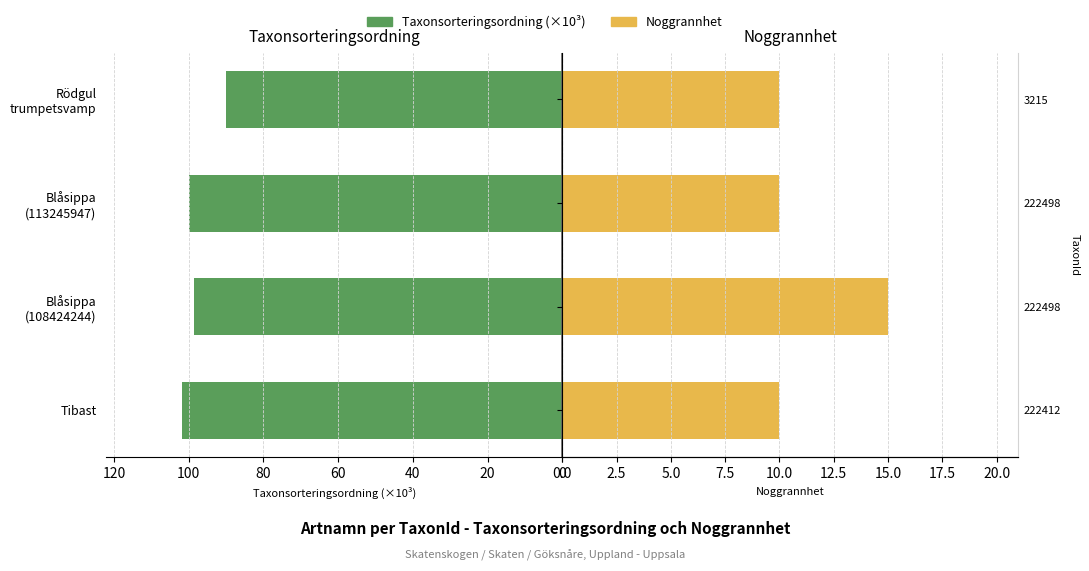

True or false: Taxonsorteringsordning (×10³) has a value of 35.8 at Blåsippa (108424244).

False